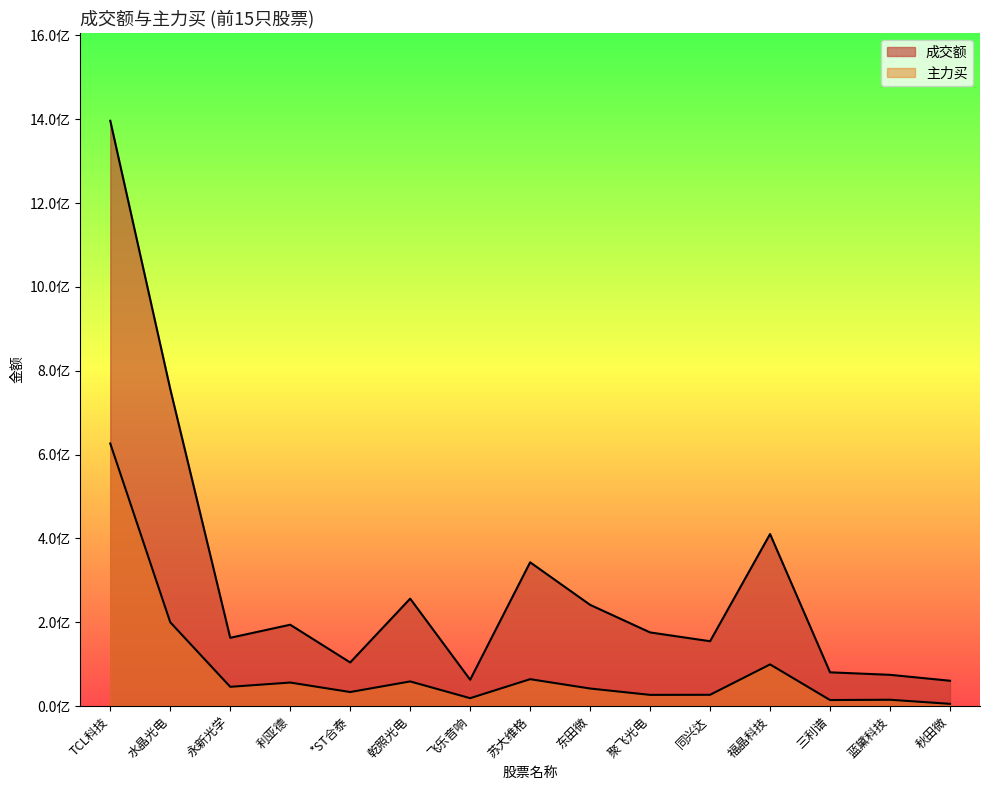

Rank the series at *ST合泰 from lowest to highest value.

主力买, 成交额